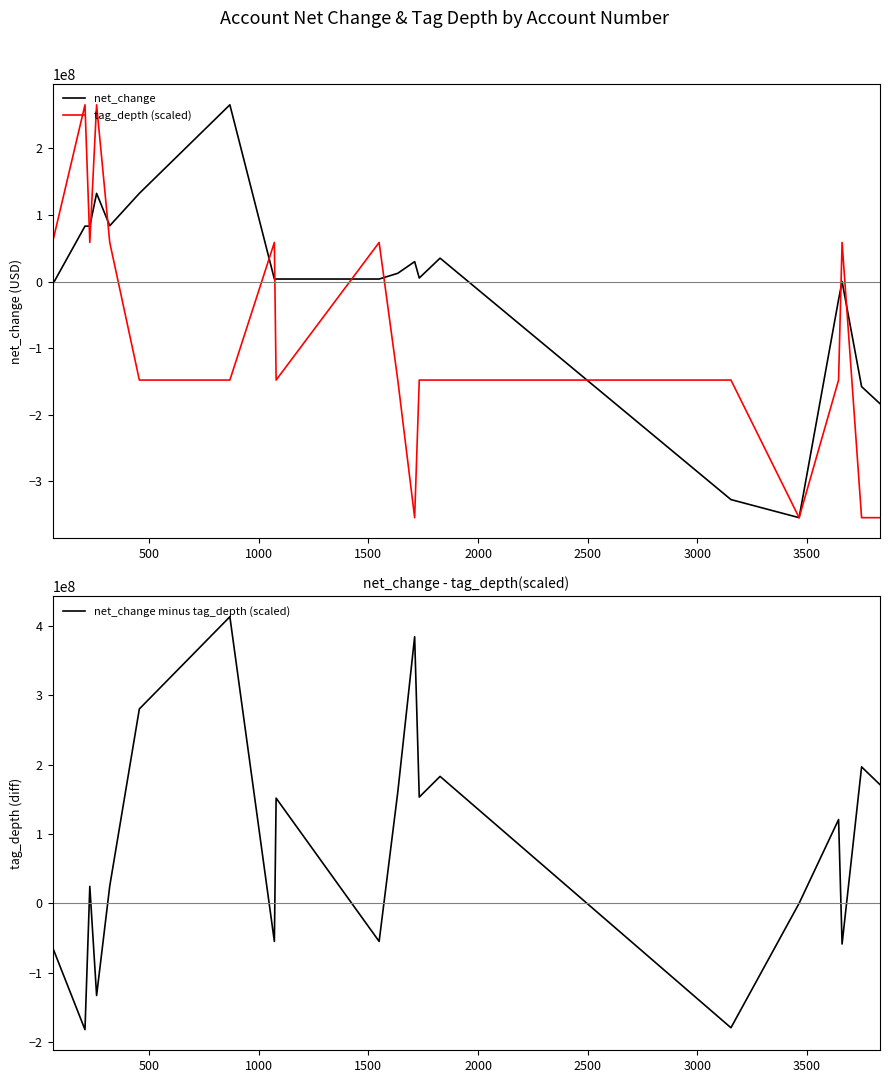

How many interior local peaks does the tag_depth (scaled) series have?

5